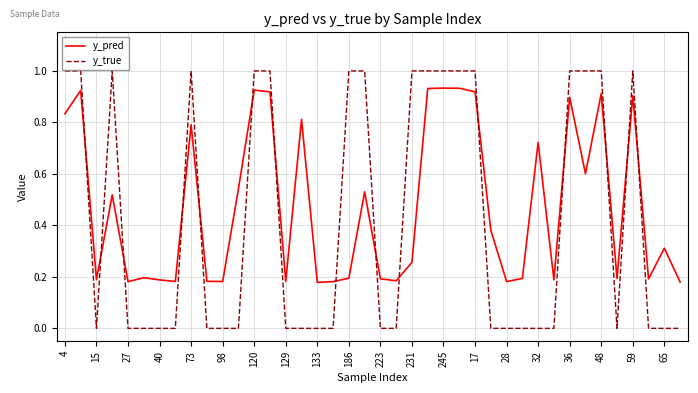

How many intersections are there between y_true and y_pred?

15